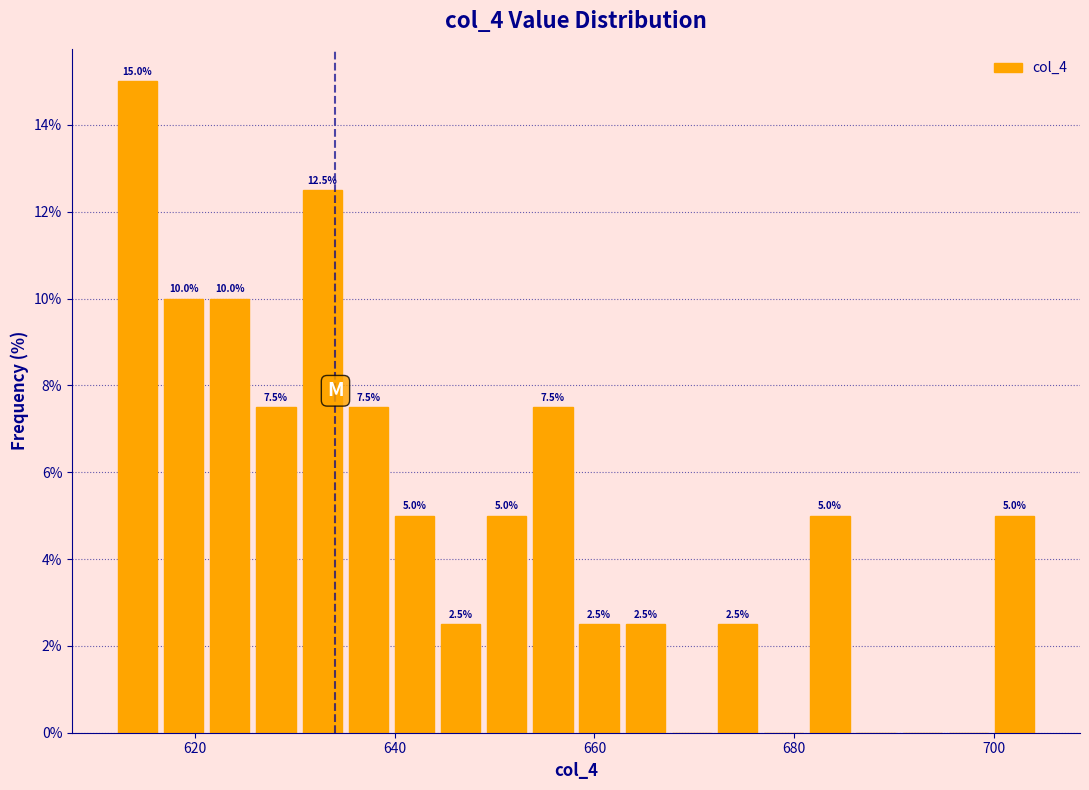

Around what value on the x-axis is the tallest bar? Give the approximate position of its centre, as read against the axis.

614